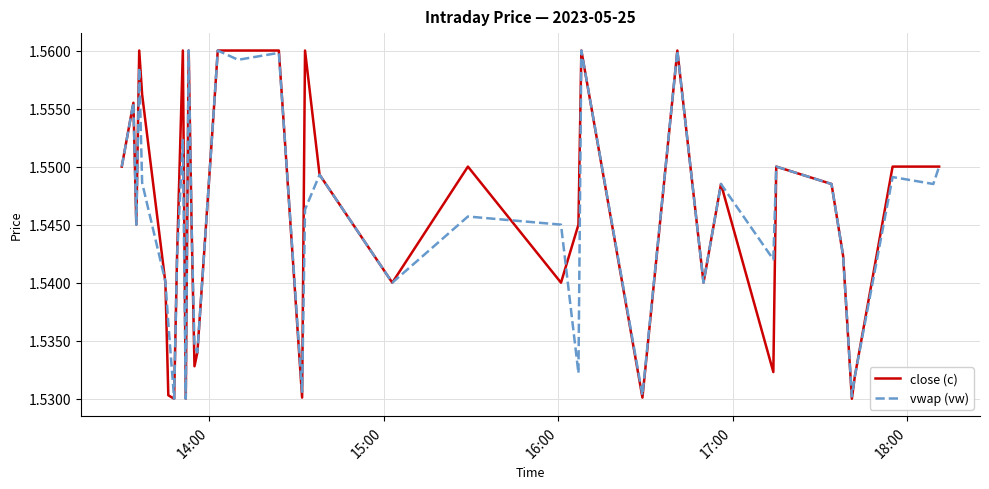

True or false: vwap (vw) and close (c) intersect in this chart.

True